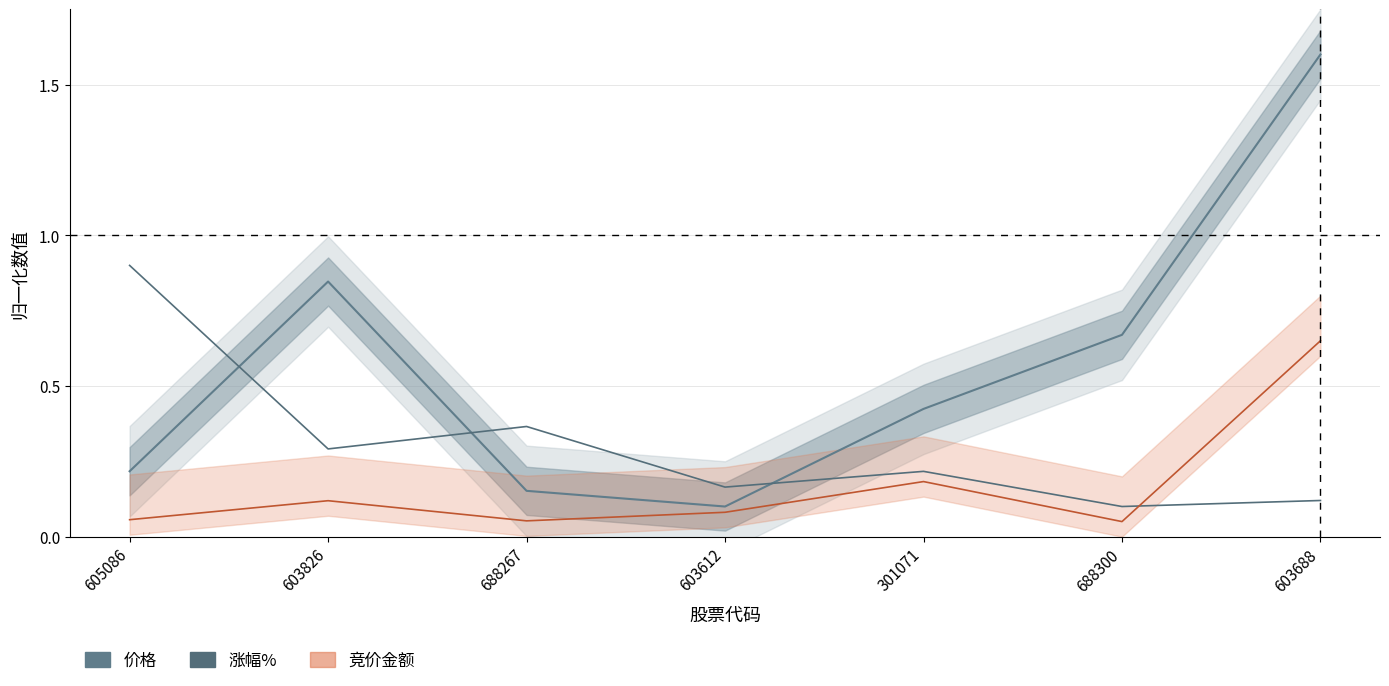

Reading right to left, what are all the values shown in this chart?

价格 (归一化): 603688=1.6	688300=0.7	301071=0.4	603612=0.1	688267=0.2	603826=0.8	605086=0.2
涨幅% (归一化): 603688=0.1	688300=0.1	301071=0.2	603612=0.2	688267=0.4	603826=0.3	605086=0.9
竞价金额 (归一化): 603688=0.7	688300=0.1	301071=0.2	603612=0.1	688267=0.1	603826=0.1	605086=0.1